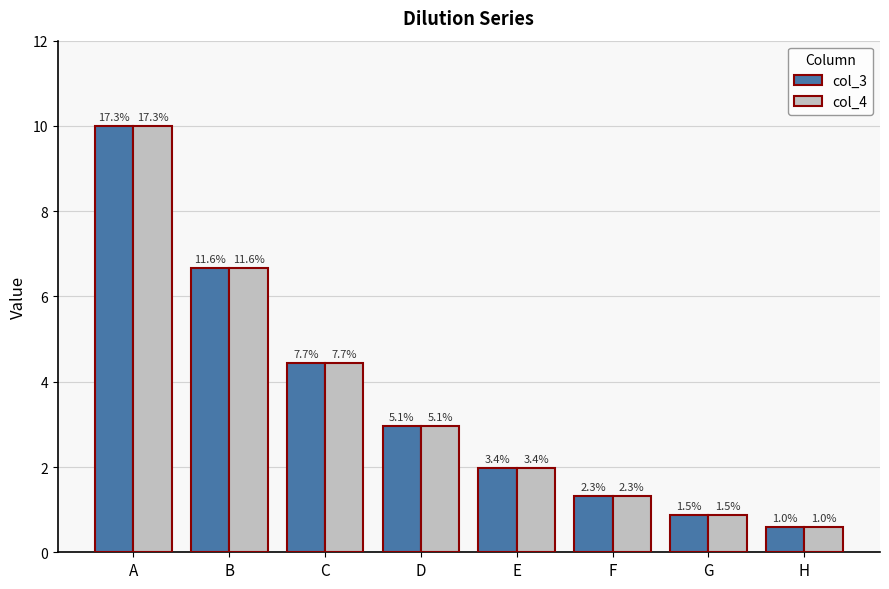

The value of col_3 at A is 5.3. True or false?

False